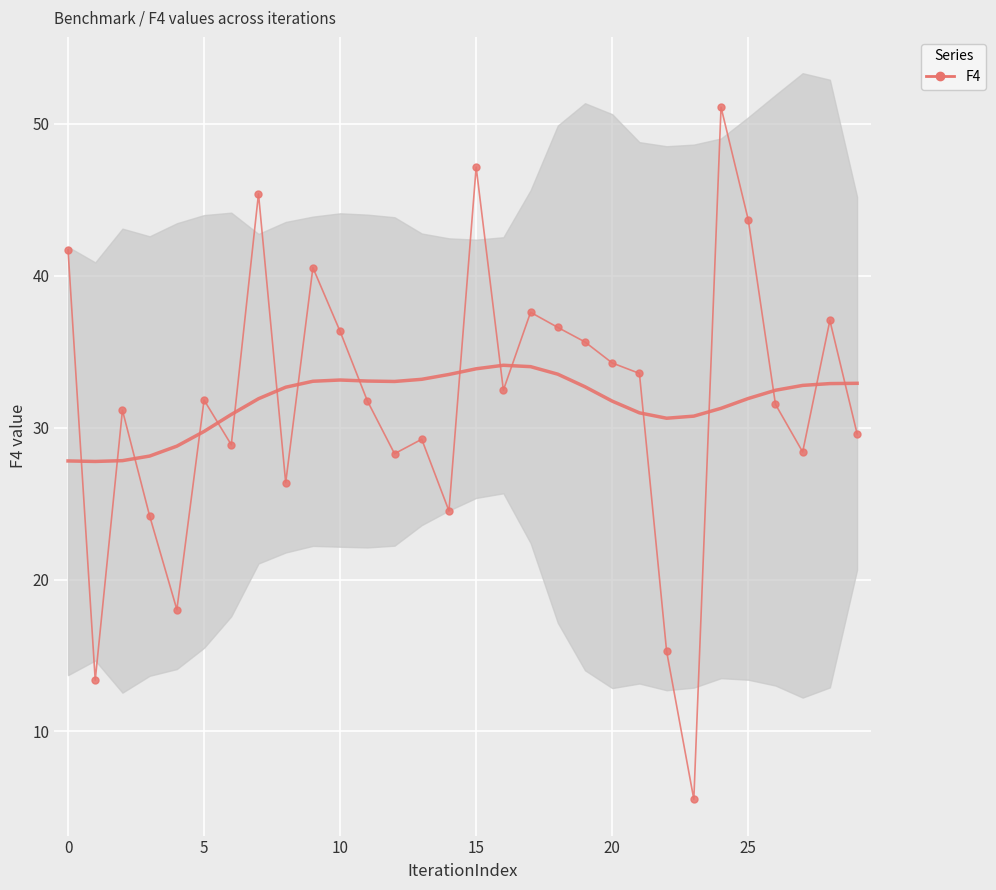

True or false: there are more than 1 points higher than both neighbors.

True